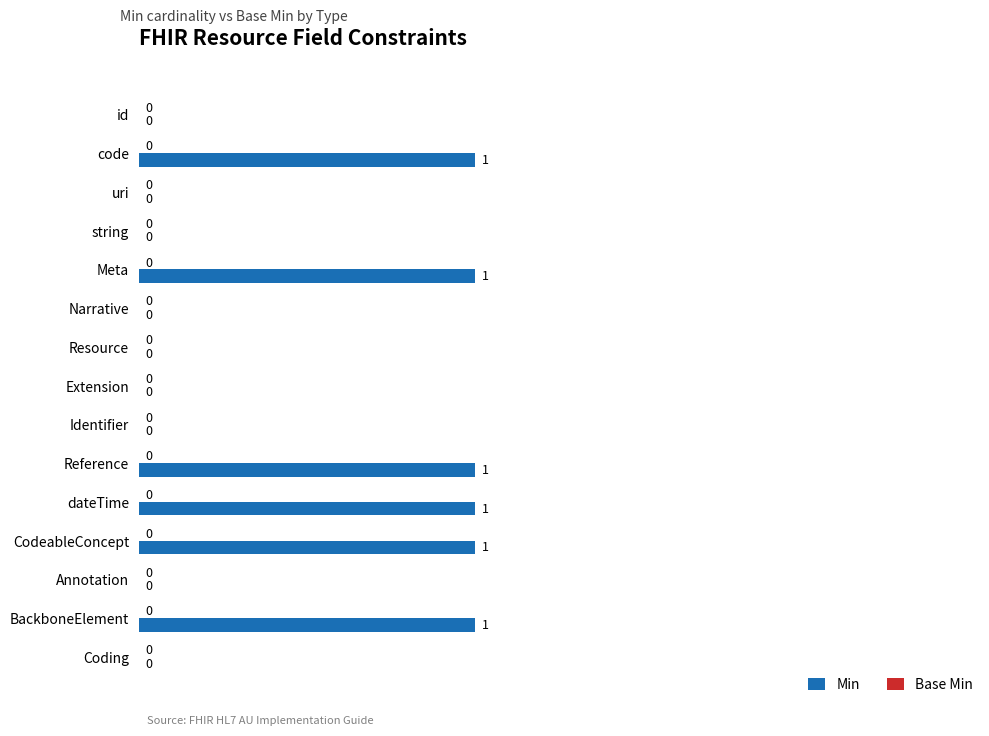

What is the greatest value displayed?

1